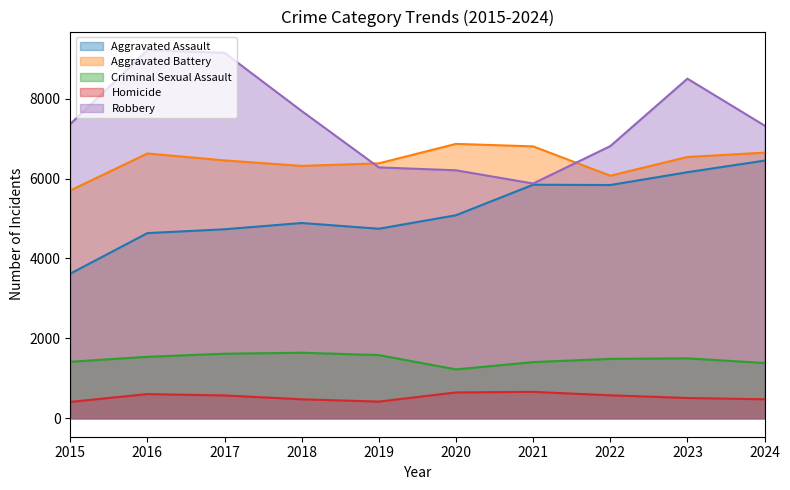

Rank the series at 2022 from lowest to highest value.

Homicide, Criminal Sexual Assault, Aggravated Assault, Aggravated Battery, Robbery